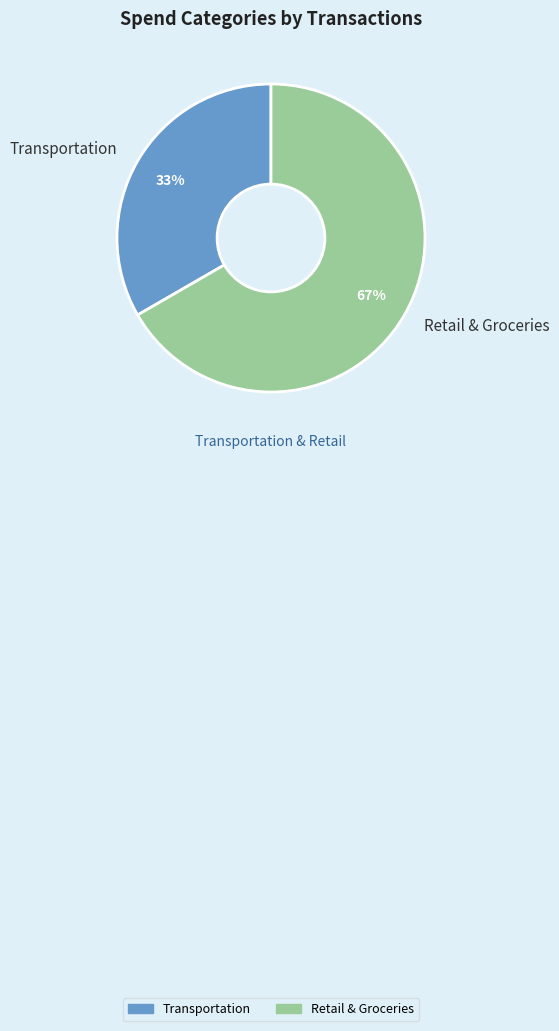

To the nearest percent, what portion does Retail & Groceries represent?

67%